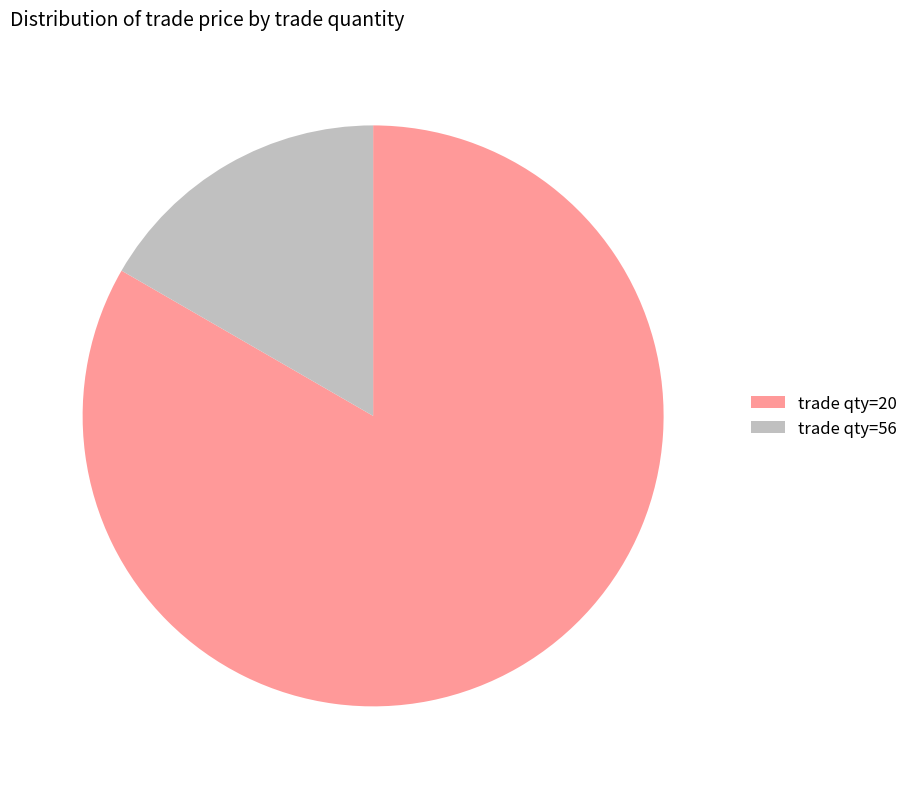

Which slice is the largest?

trade qty=20